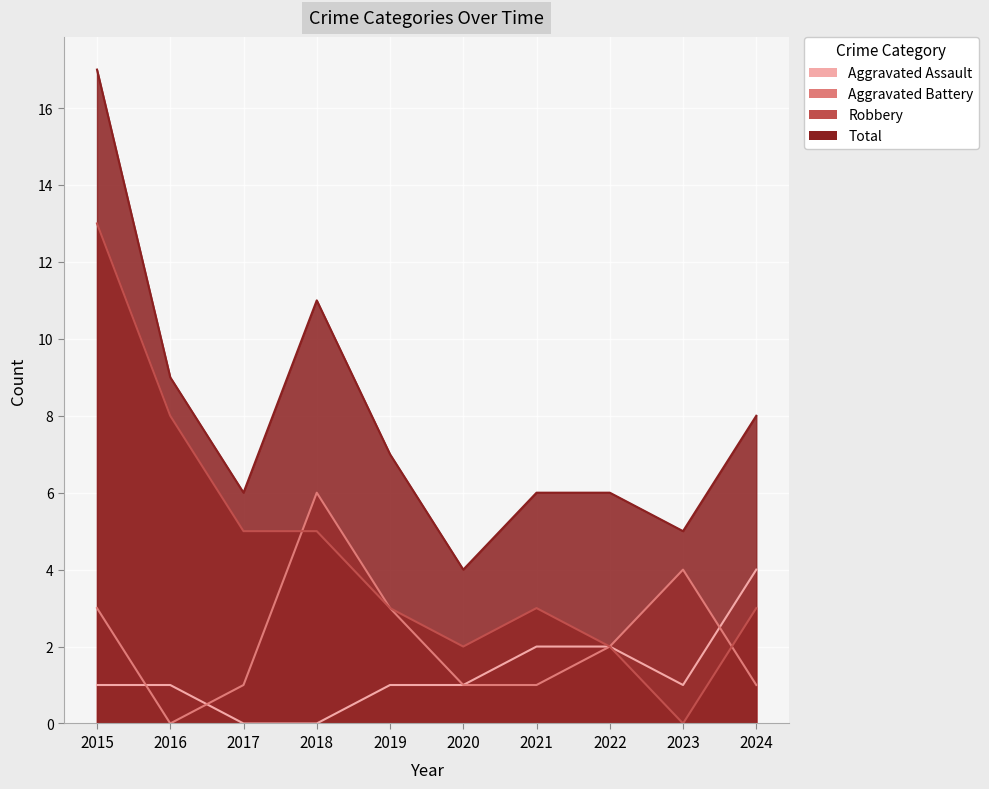

Which series changed the most between 2017 and 2024?

Aggravated Assault